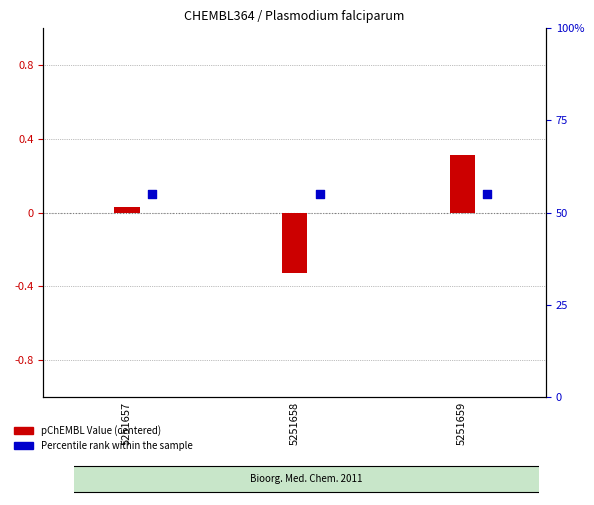

Which series has the largest total across all categories?

Percentile rank within the sample